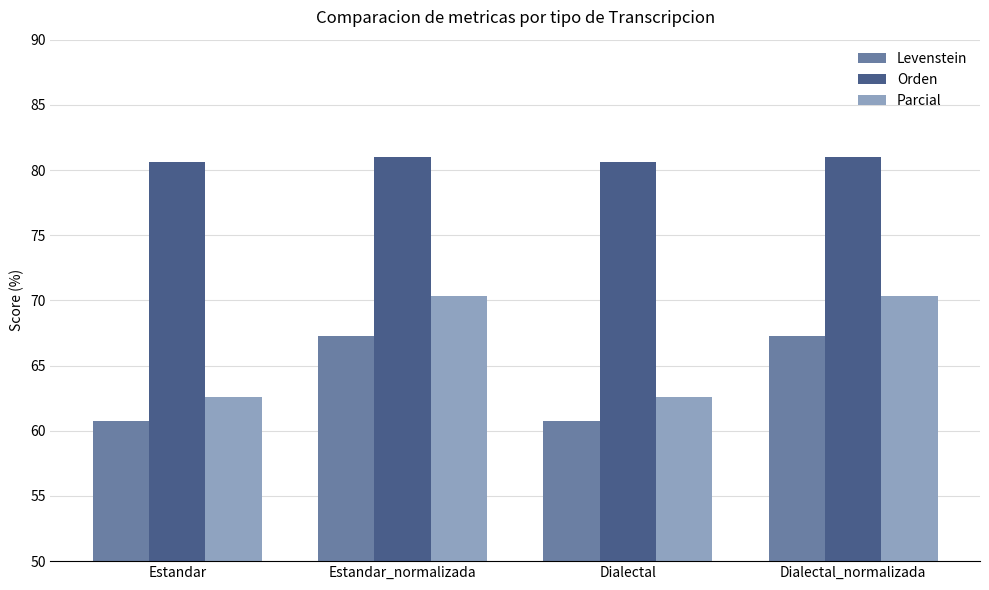

Does the chart contain any negative values?

No